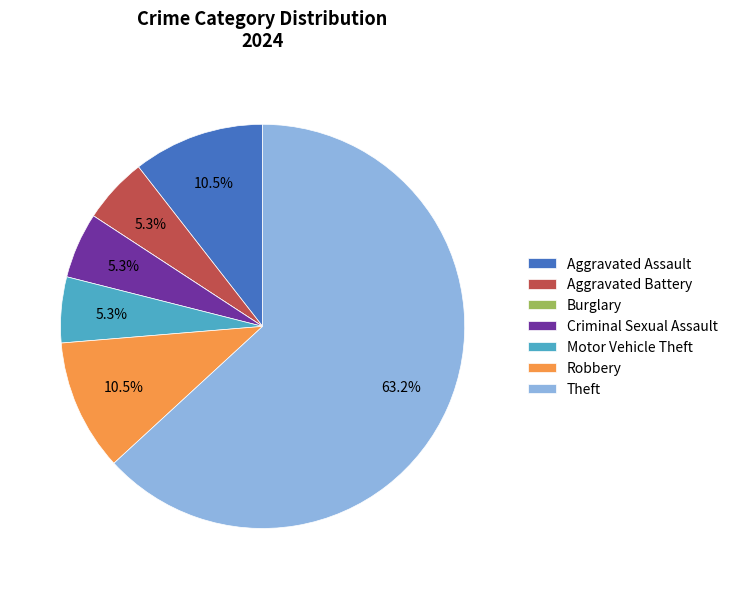

Which slice is the largest?

Theft